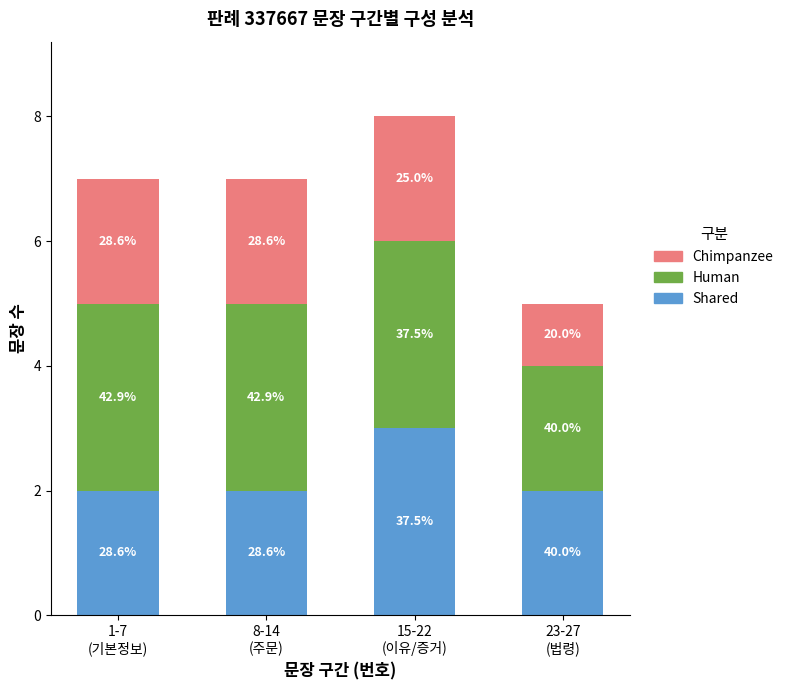

Does the chart contain stacked bars?

Yes